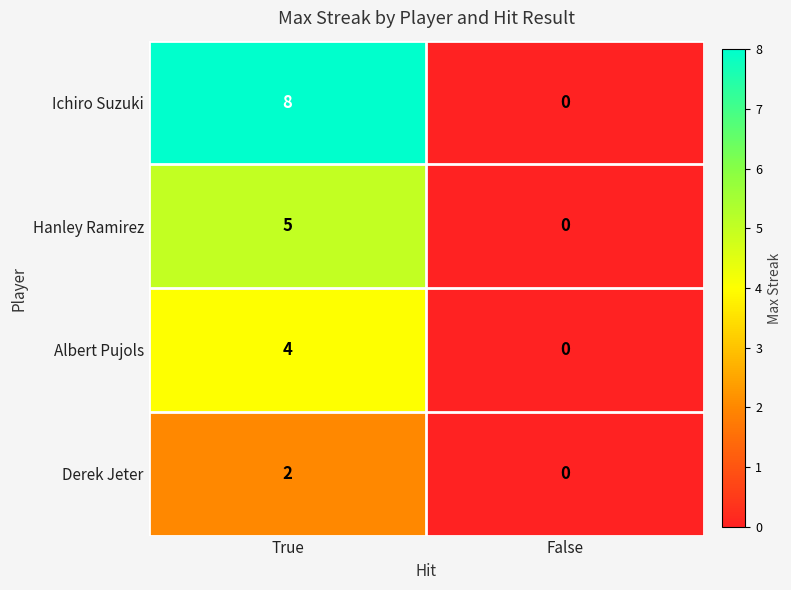

What is the average value of the Ichiro Suzuki series?

4